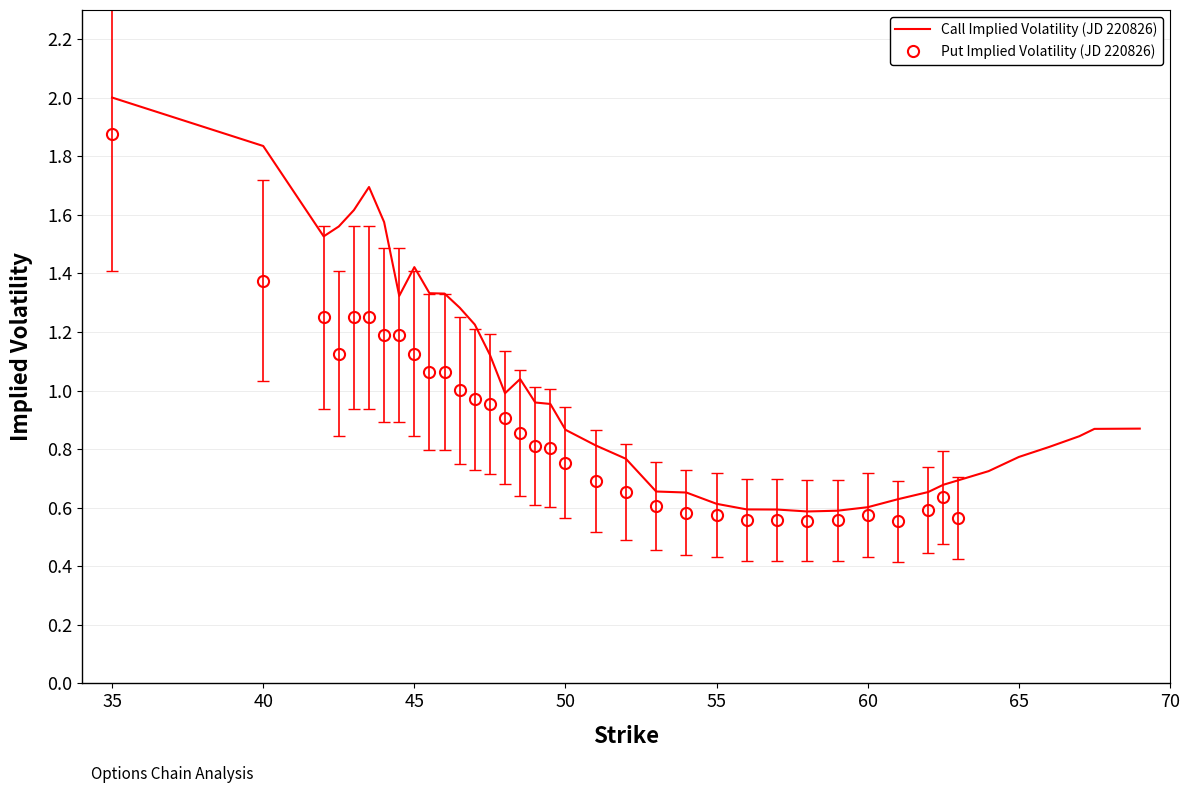

True or false: Call Implied Volatility (JD 220826) has a value of 1.4 at 45.

True